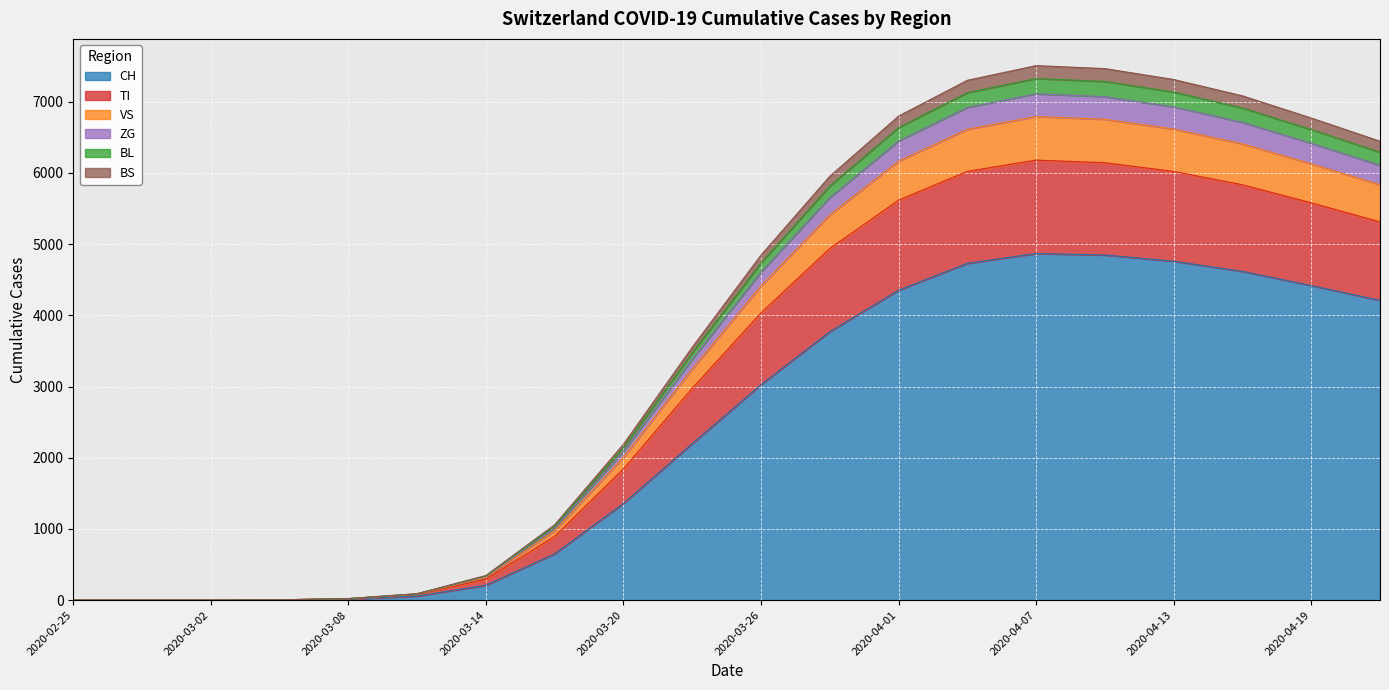

What is the label of the 4th point from the left?

2020-03-05